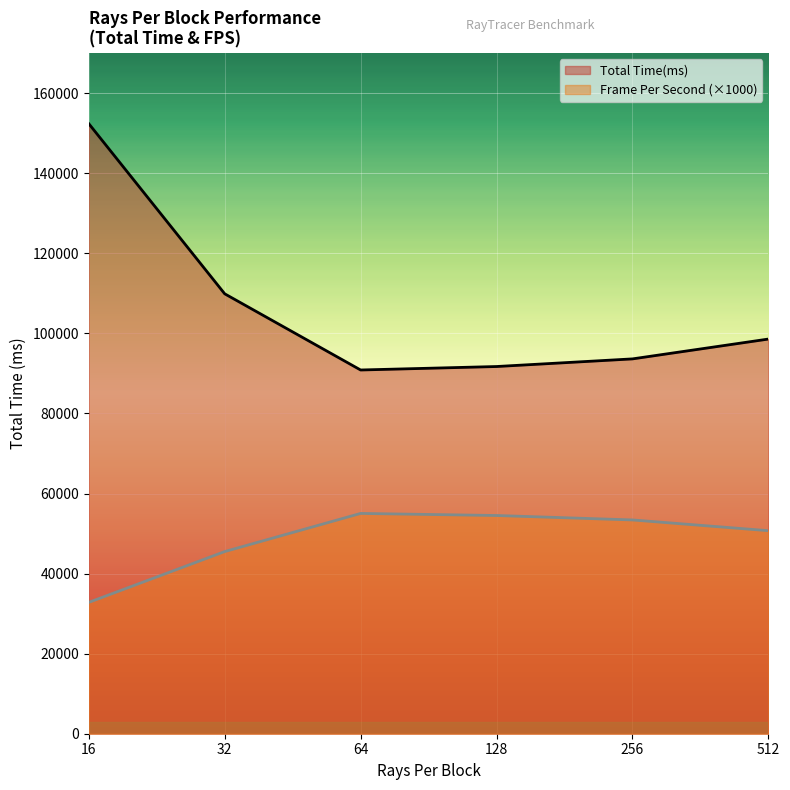

How many values in the Total Time(ms) series exceed 98587?

2